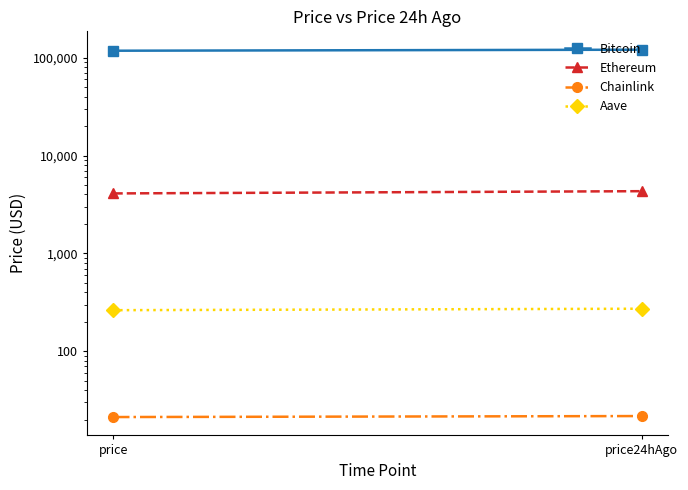

Read the Ethereum value at price.

4098.6